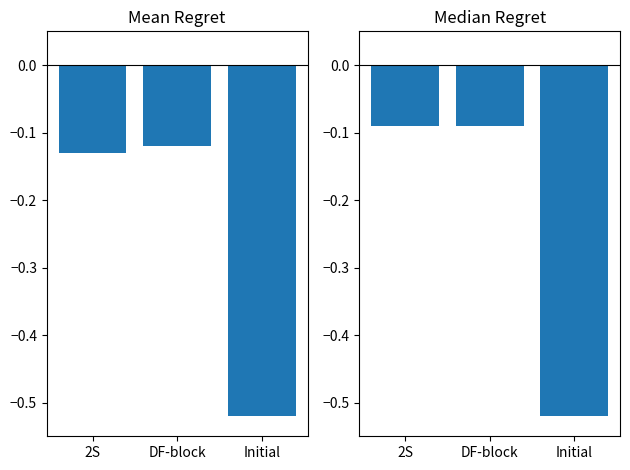

What is the label of the 2nd bar from the left?

DF-block